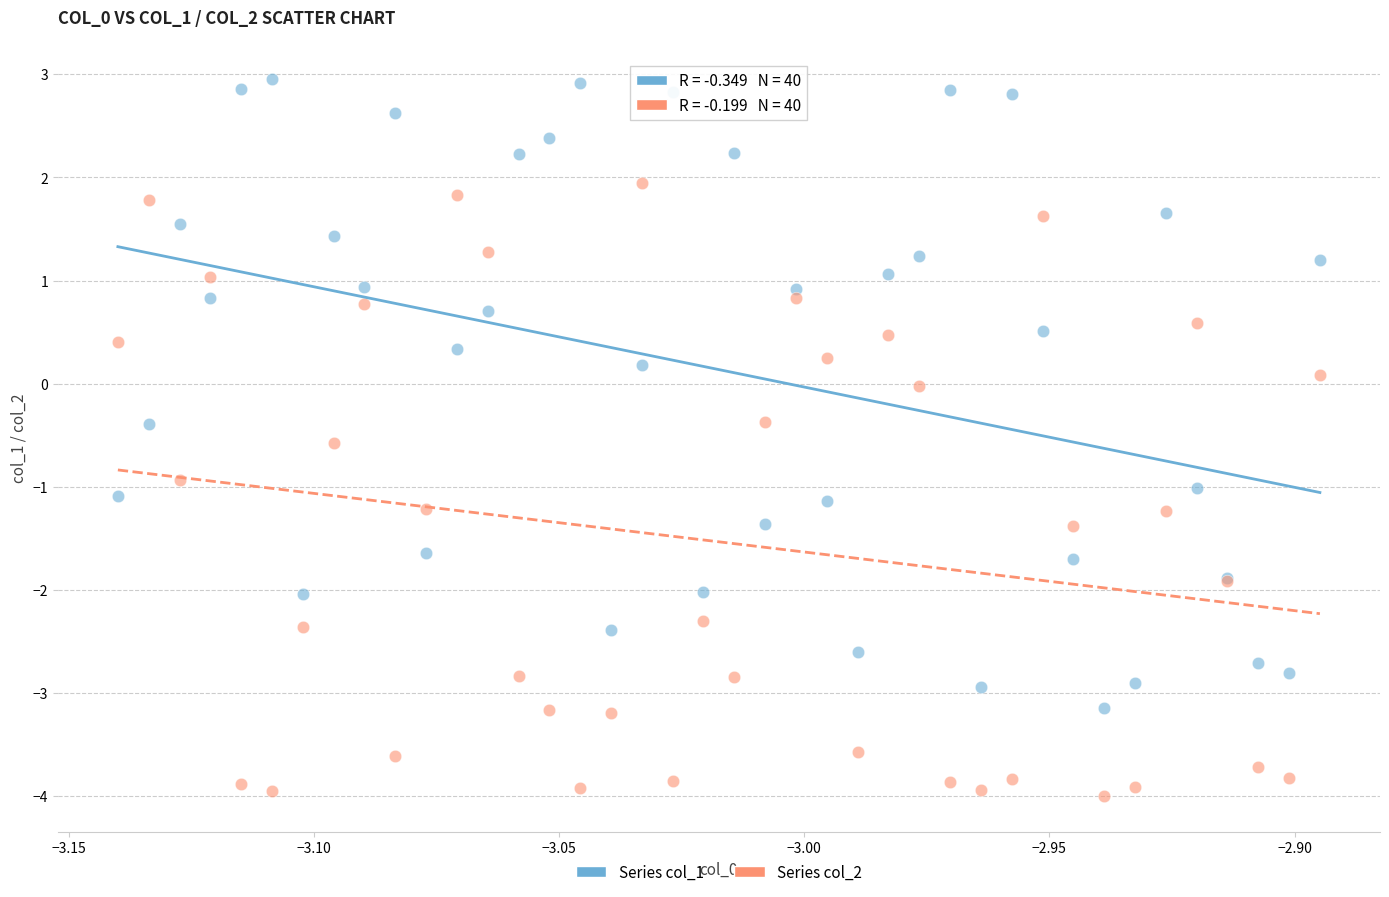

Which series contains the lowest Y value?

Series col_2